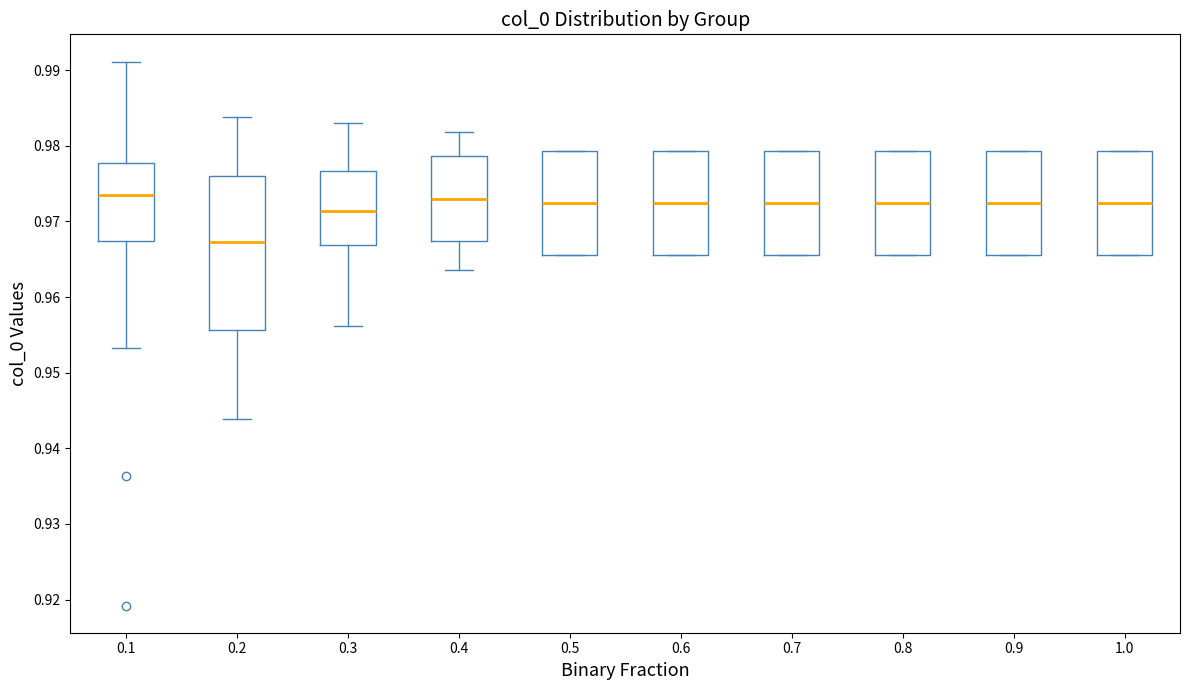

Reading left to right, read every box against the y-axis: the position of its median line, the range the box covers, and the ends of its whiskers. The values are not printed on the chart, so give them approximately, as read against the axis.

0.1: median 0.973, box 0.967 to 0.978, whiskers 0.953 to 0.991
0.2: median 0.967, box 0.956 to 0.976, whiskers 0.944 to 0.984
0.3: median 0.971, box 0.967 to 0.977, whiskers 0.956 to 0.983
0.4: median 0.973, box 0.967 to 0.979, whiskers 0.964 to 0.982
0.5: median 0.972, box 0.966 to 0.979, whiskers 0.966 to 0.979
0.6: median 0.972, box 0.966 to 0.979, whiskers 0.966 to 0.979
0.7: median 0.972, box 0.966 to 0.979, whiskers 0.966 to 0.979
0.8: median 0.972, box 0.966 to 0.979, whiskers 0.966 to 0.979
0.9: median 0.972, box 0.966 to 0.979, whiskers 0.966 to 0.979
1.0: median 0.972, box 0.966 to 0.979, whiskers 0.966 to 0.979